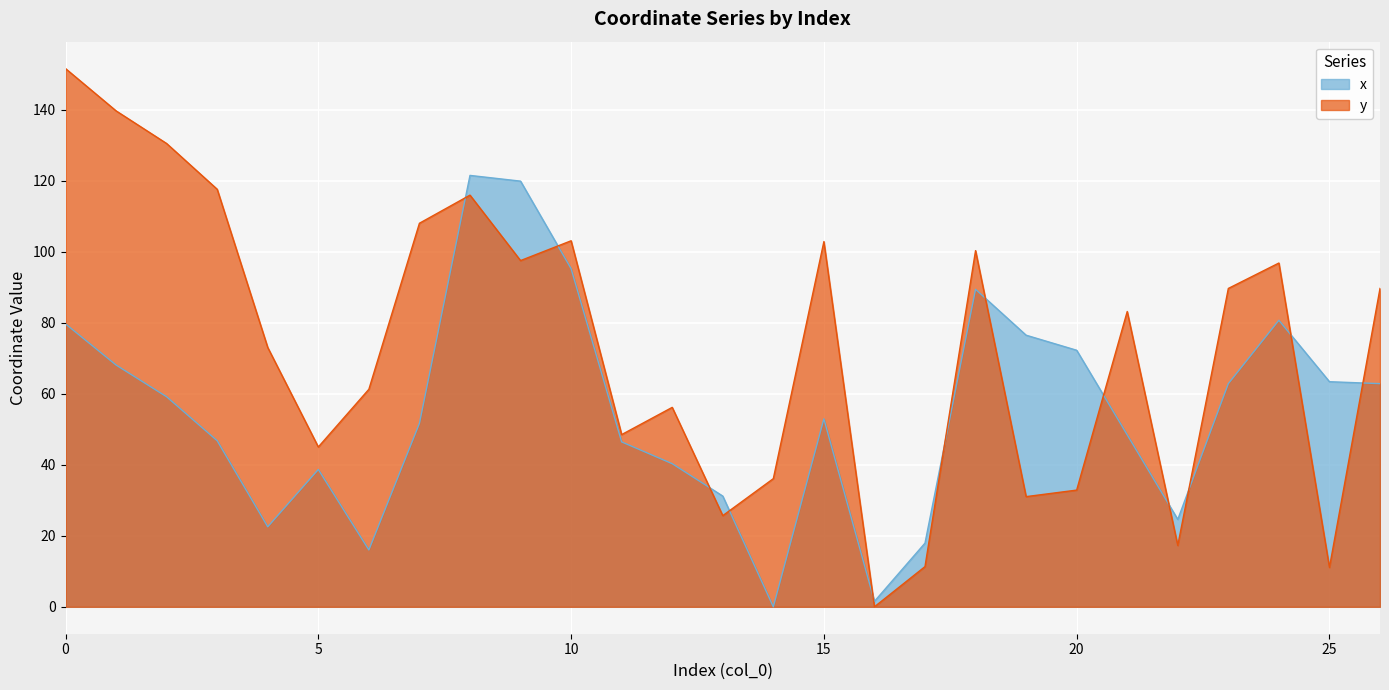

At which label is y closest to 75?

4